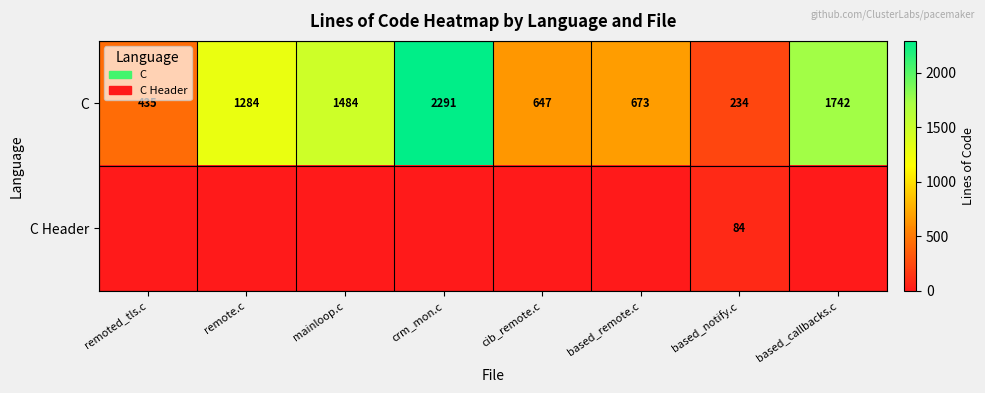

Is the value of C at based_notify.c greater than the value of C Header at based_notify.c?

Yes